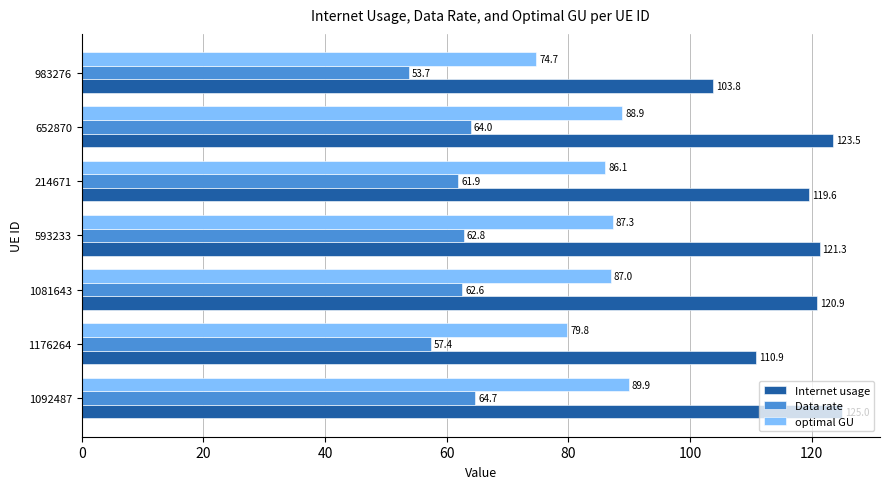

What is the smallest value displayed?

53.7